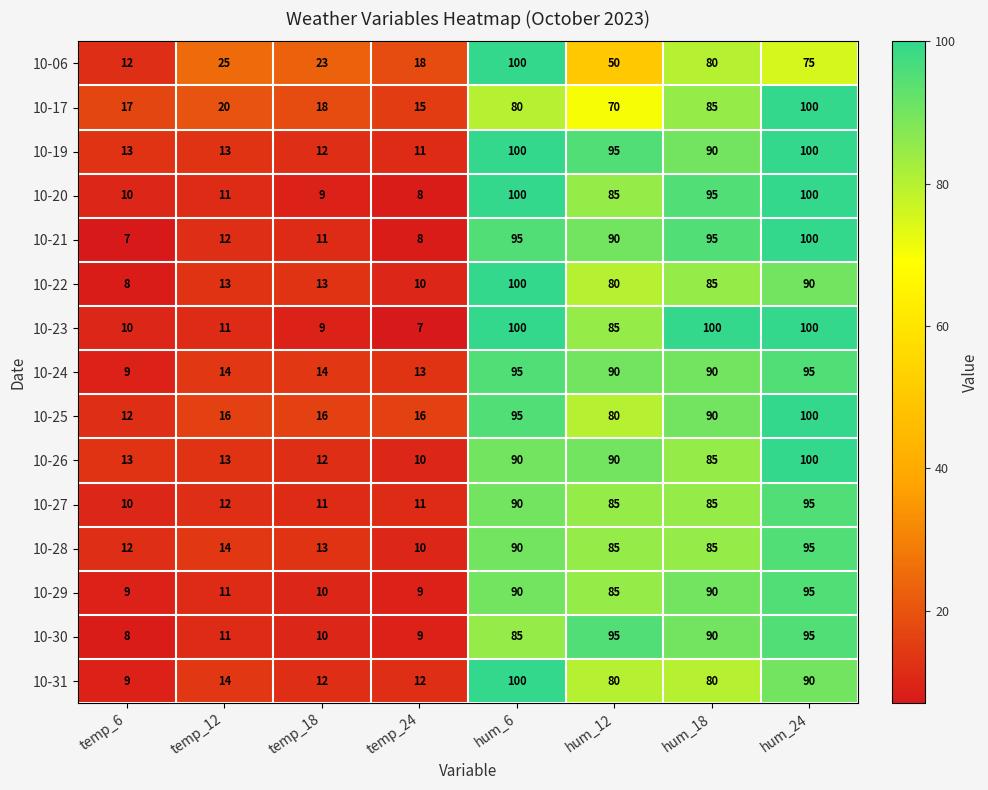

What is the maximum value shown in the chart?

100